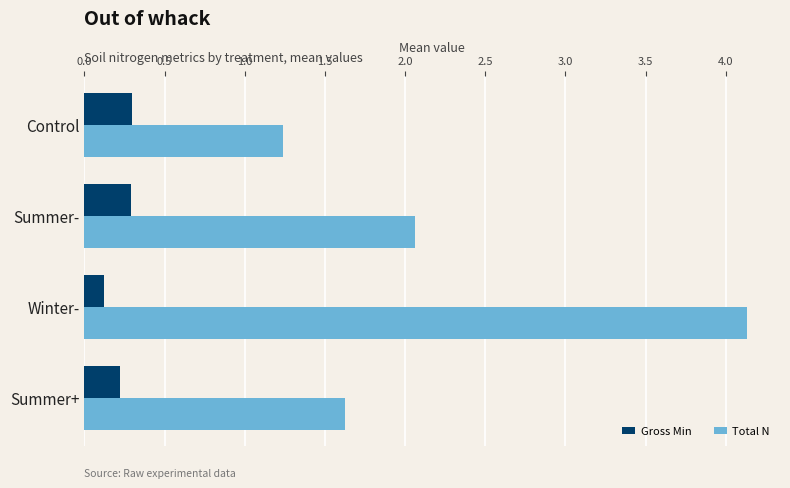

At which label is Gross Min closest to 0?

Winter-